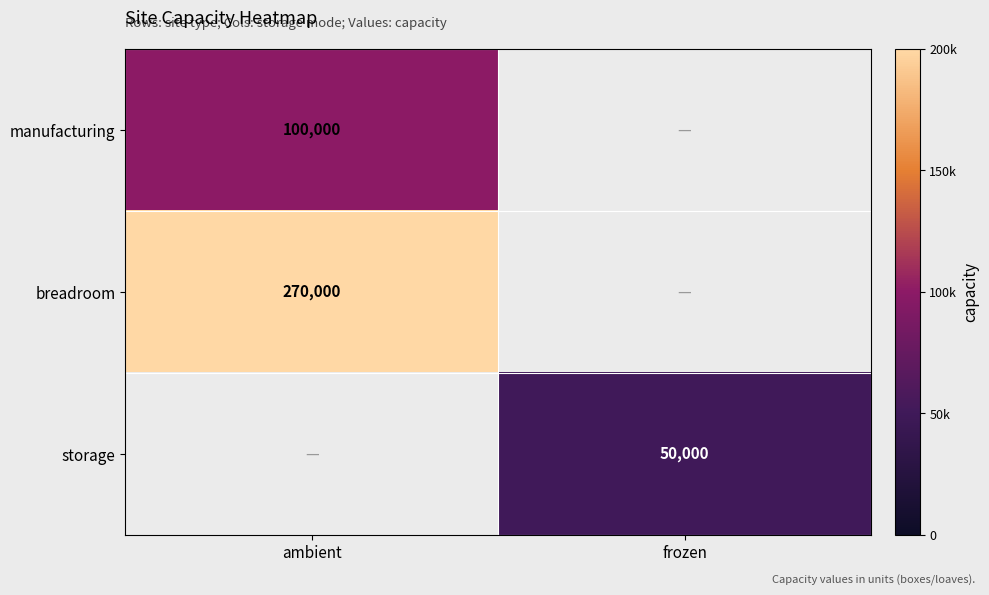

Which has a higher value, frozen or ambient?

ambient